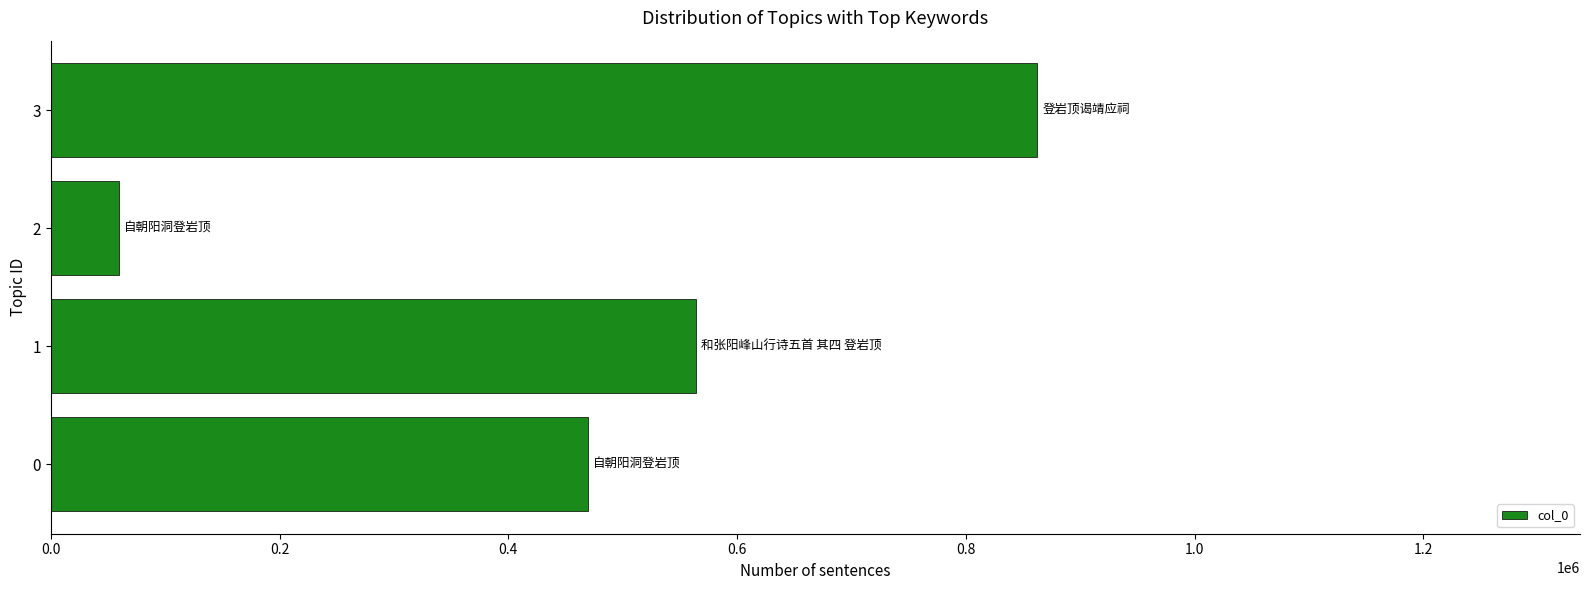

Does the chart contain any negative values?

No